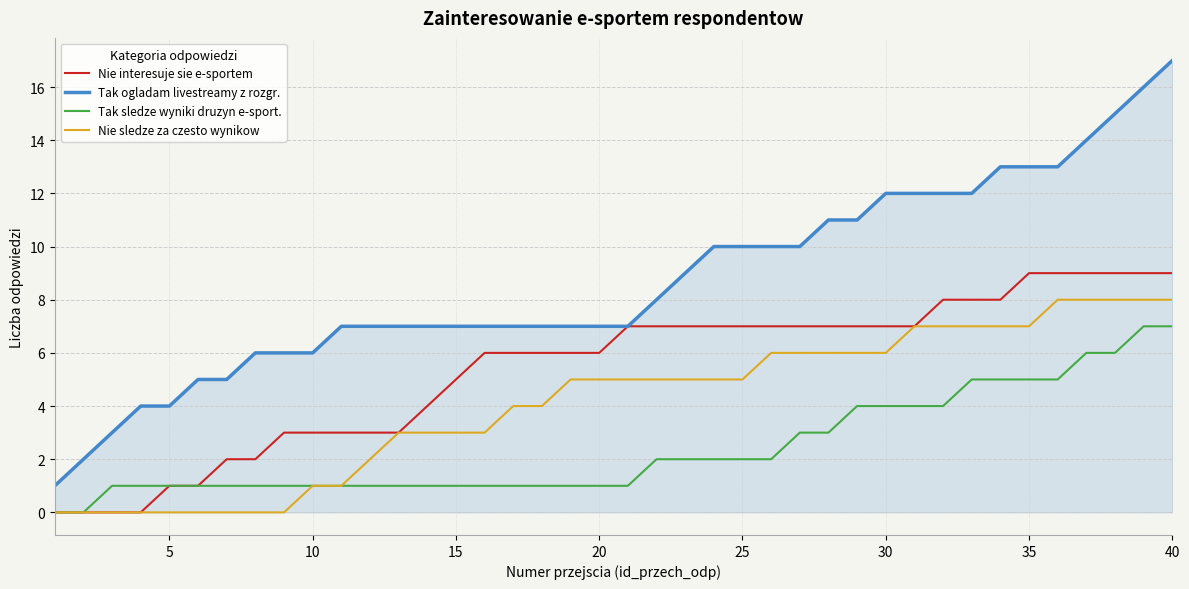

Which series has the largest total across all categories?

Tak ogladam livestreamy z rozgr.